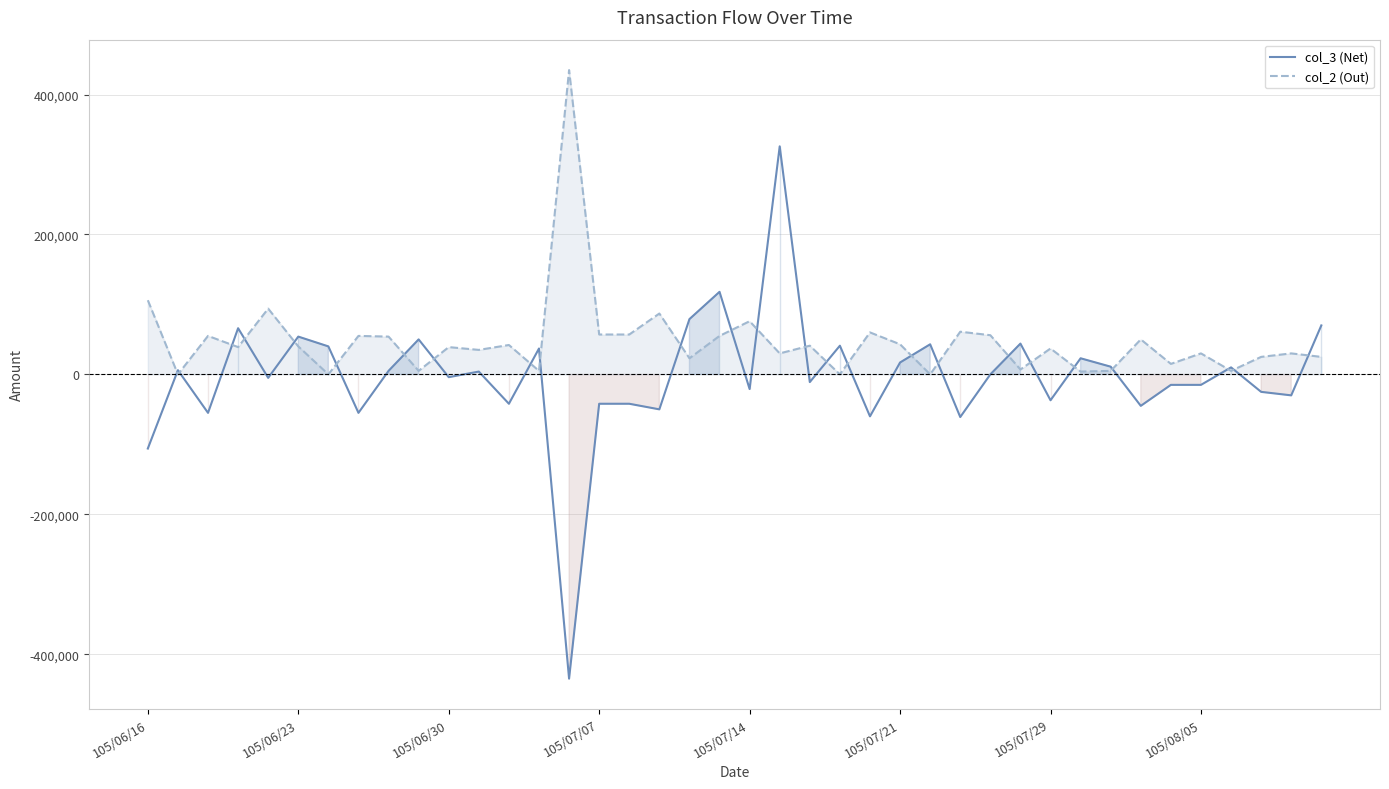

What is the greatest value displayed?

435000